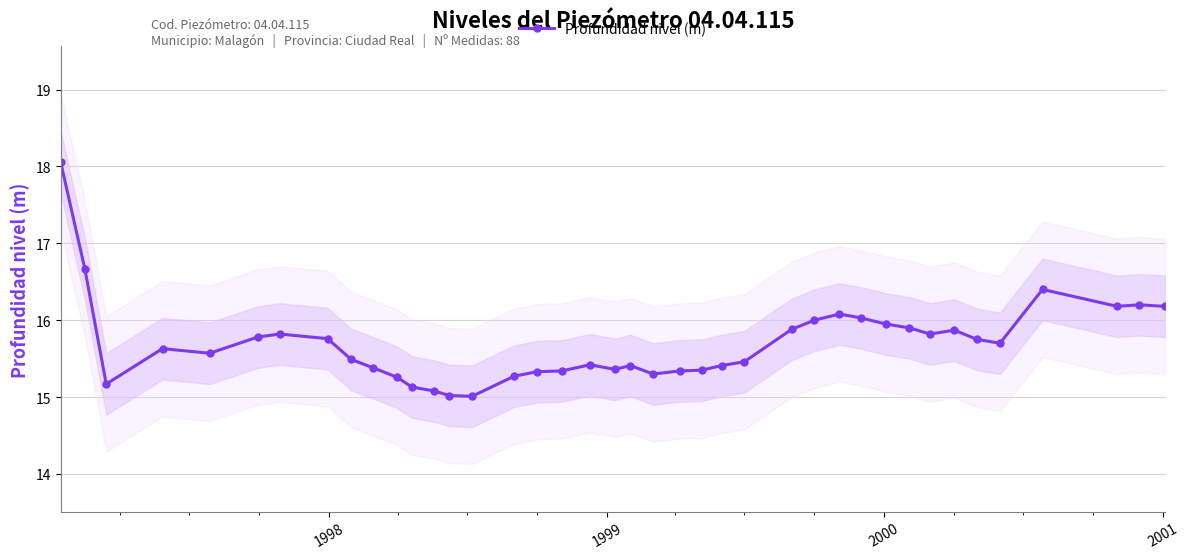

What is the greatest value displayed?

18.1